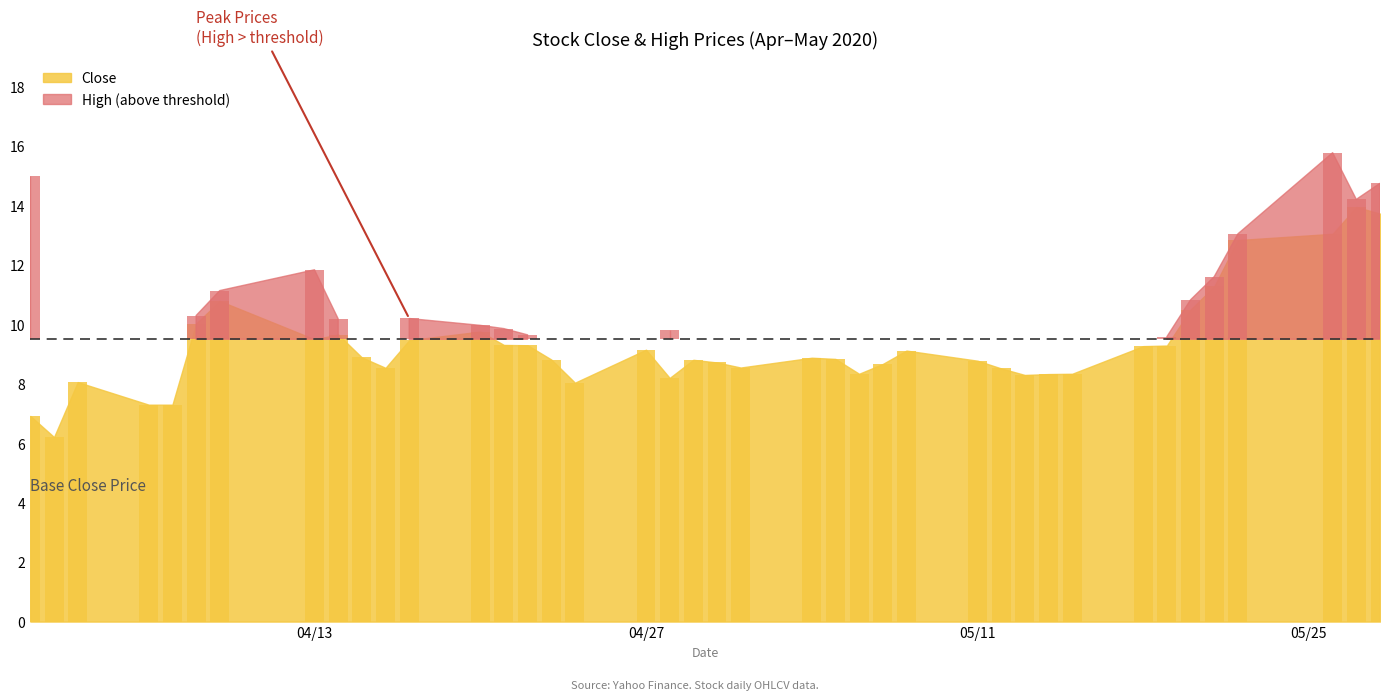

What is the ratio of the value at 2020-04-21 to the value at 2020-04-23?

1.1